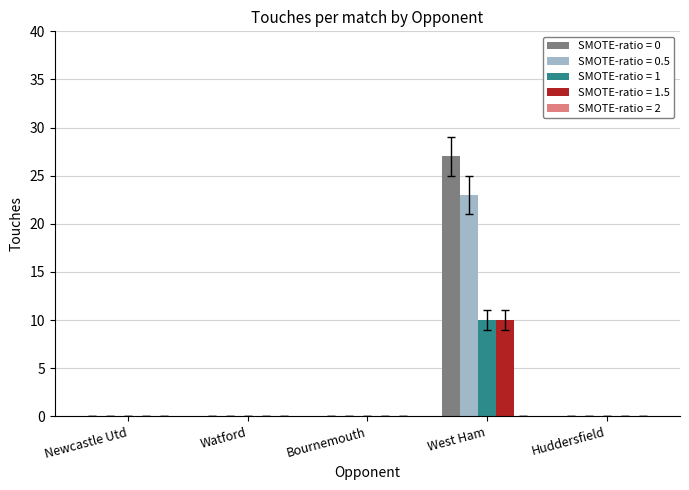

What is the sum of all SMOTE-ratio = 1 values?

10